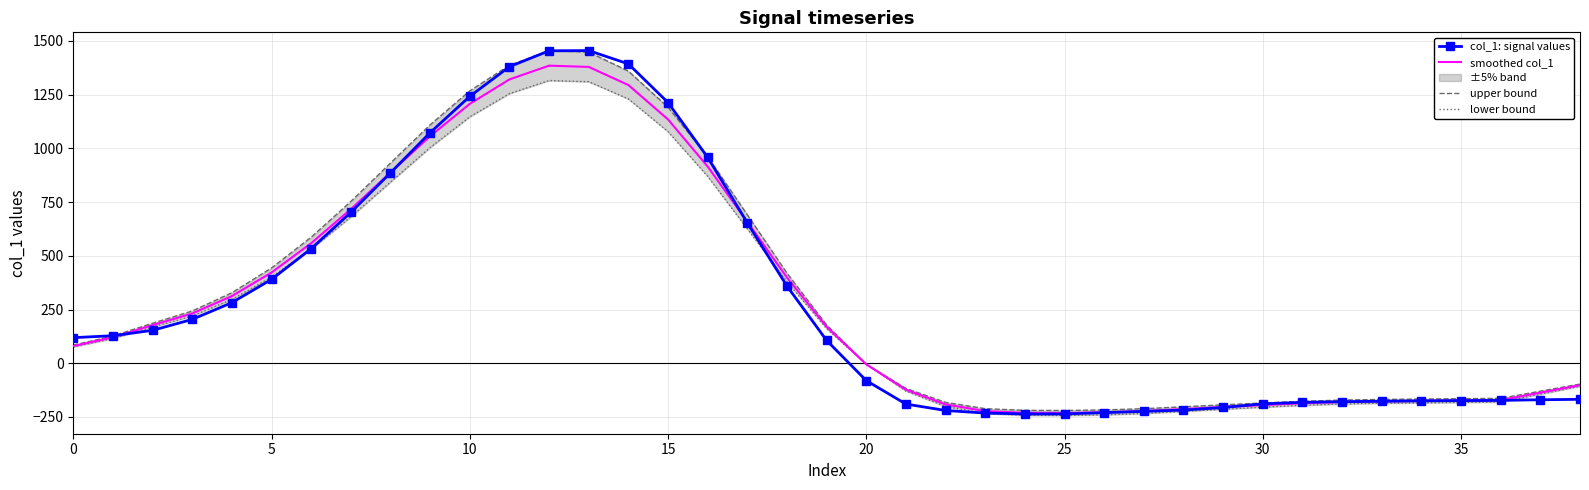

How many positive values does the upper bound series have?

20